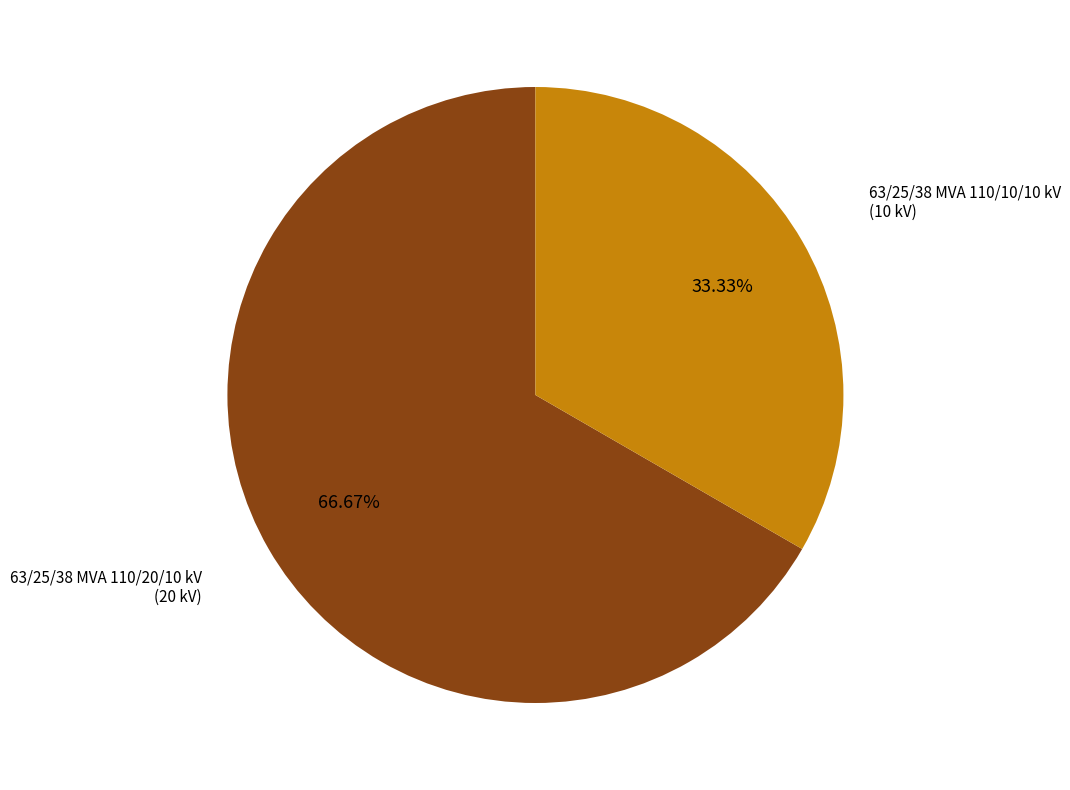

The 63/25/38 MVA 110/20/10 kV slice represents 55% of the pie. True or false?

False